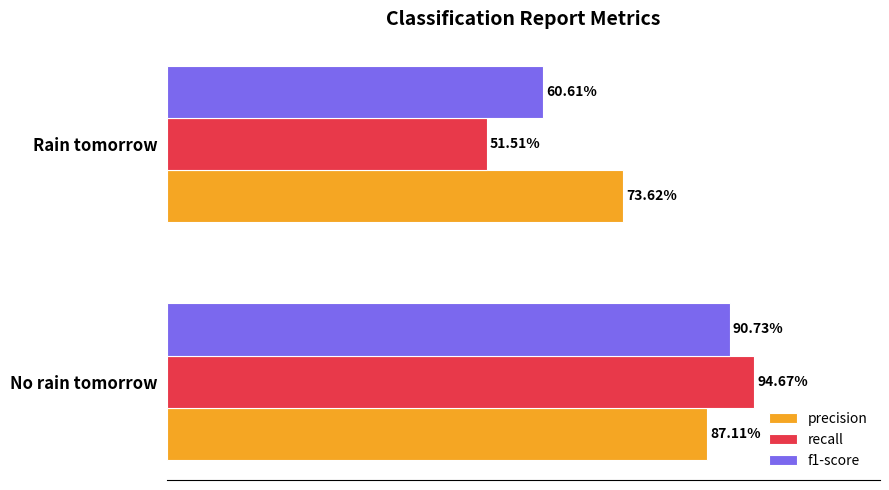

What is the value of the f1-score bar at the 1st from the left?

0.9